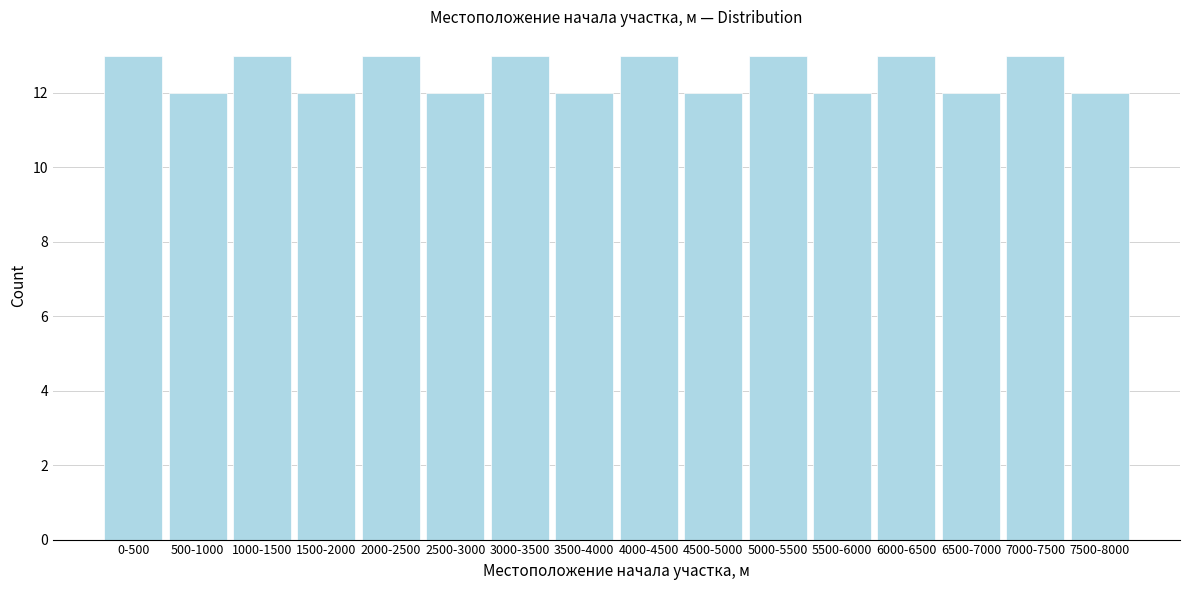

Reading left to right, transcribe all the data shown in this chart.

13	12	13	12	13	12	13	12	13	12	13	12	13	12	13	12